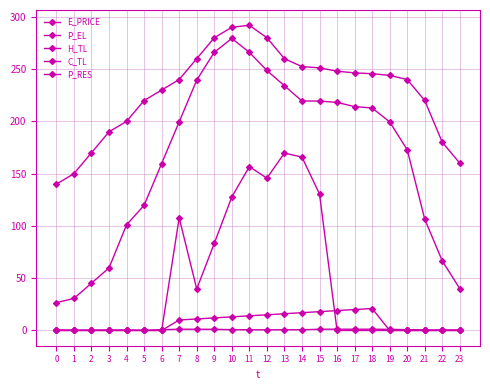

Reading left to right, what are all the values shown in this chart?

E_PRICE: 0.6	0.3	0.4	0.4	0.4	0.2	0.7	1.2	1.2	1.1	0.8	0.7	0.6	0.7	0.7	1.2	1.2	1.2	1.2	1.1	0.8	0.5	0.4	0.5
P_EL: 140.0	150.0	170.0	190.0	200.0	220.0	230.0	240.1	260.0	280.0	290.0	292.0	280.0	260.0	252.4	251.2	248.0	246.4	245.6	244.0	240.0	220.0	180.0	160.0
H_TL: 26.6	30.6	45.2	59.8	101.1	119.7	159.7	199.6	239.4	266.1	279.3	266.1	248.7	234.1	219.5	219.5	218.2	214.2	212.8	199.5	172.9	106.4	66.5	39.9
C_TL: 0.0	0.0	0.0	0.0	0.0	0.0	0.0	10.0	11.0	12.0	13.0	14.0	15.0	16.0	17.0	18.0	19.0	20.0	21.0	0.0	0.0	0.0	0.0	0.0
P_RES: 0.0	0.0	0.0	0.0	0.0	0.0	0.0	107.8	39.7	83.3	127.7	156.7	145.7	169.7	165.9	130.5	0.0	0.0	0.0	0.0	0.0	0.0	0.0	0.0